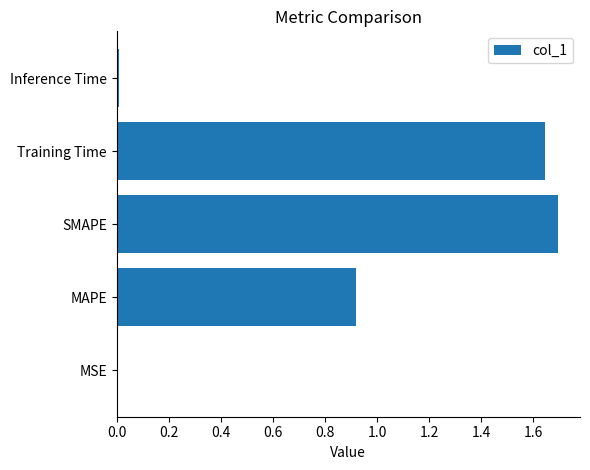

Between Training Time and MAPE, which is larger?

Training Time